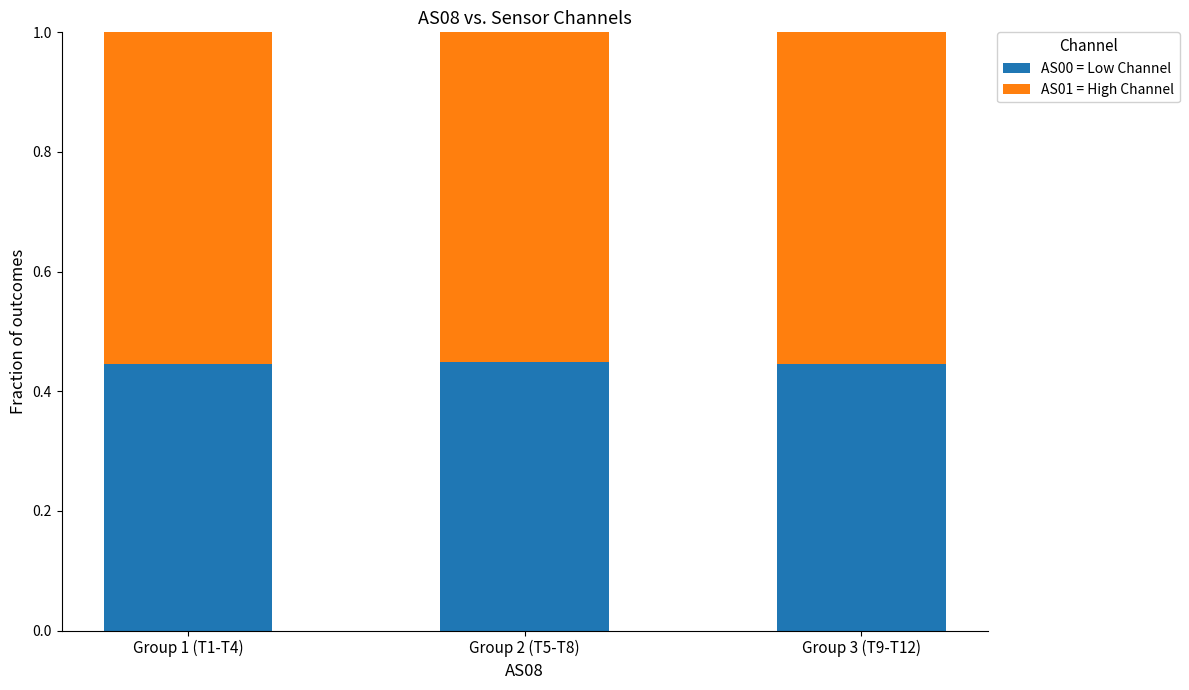

The AS00 = Low Channel series shows 0.8 at Group 2 (T5-T8). True or false?

False